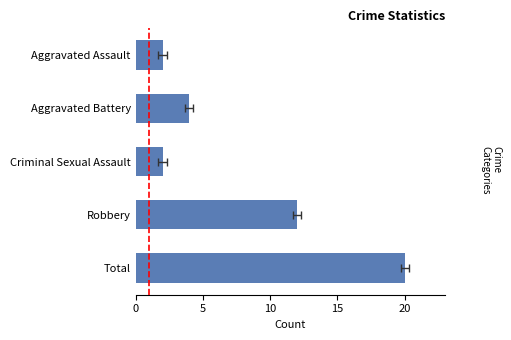

Which has a higher value, Aggravated Assault or Total?

Total